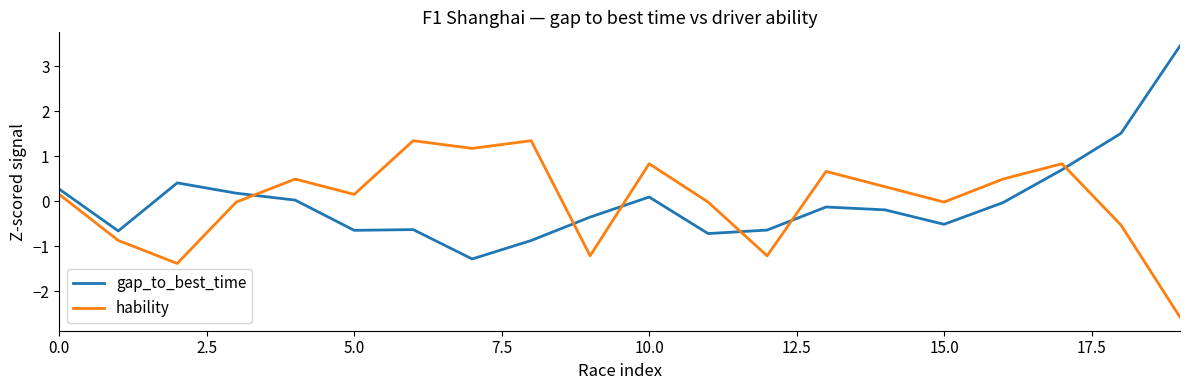

What is the difference between the maximum and minimum values in the hability series?

3.9